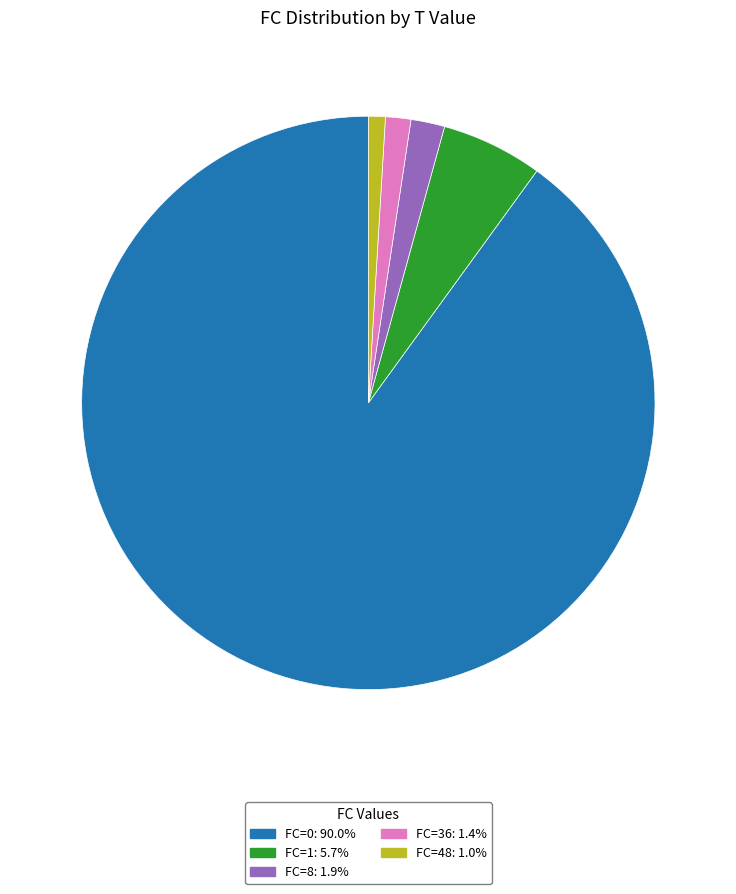

Is there a majority slice in this chart?

Yes